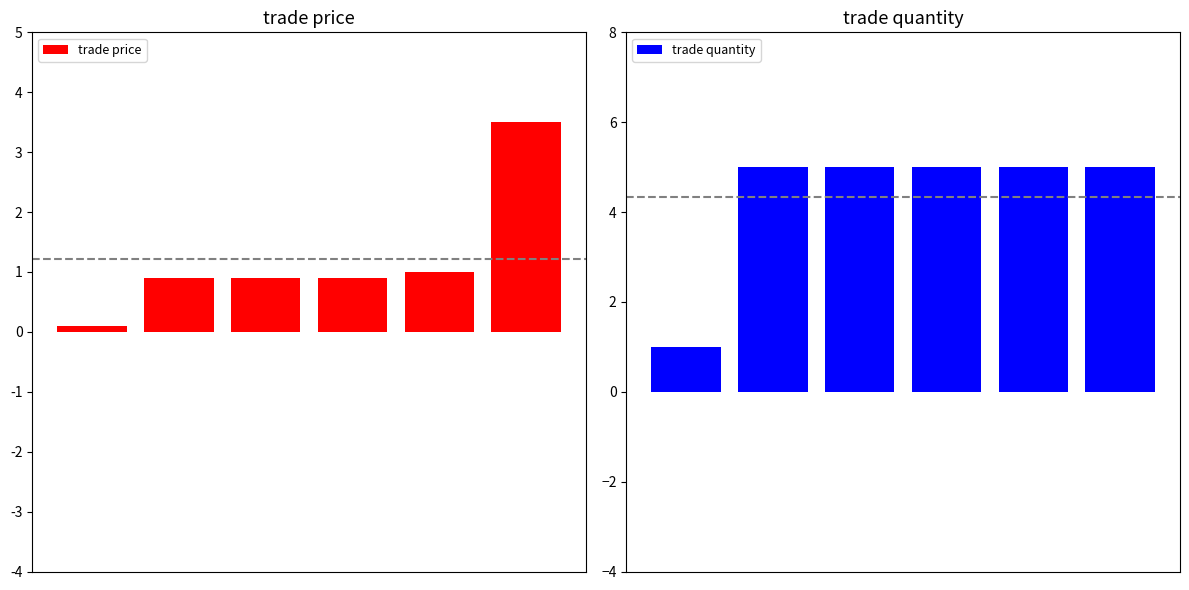

What is the difference between the maximum and minimum values in the trade price series?

3.4